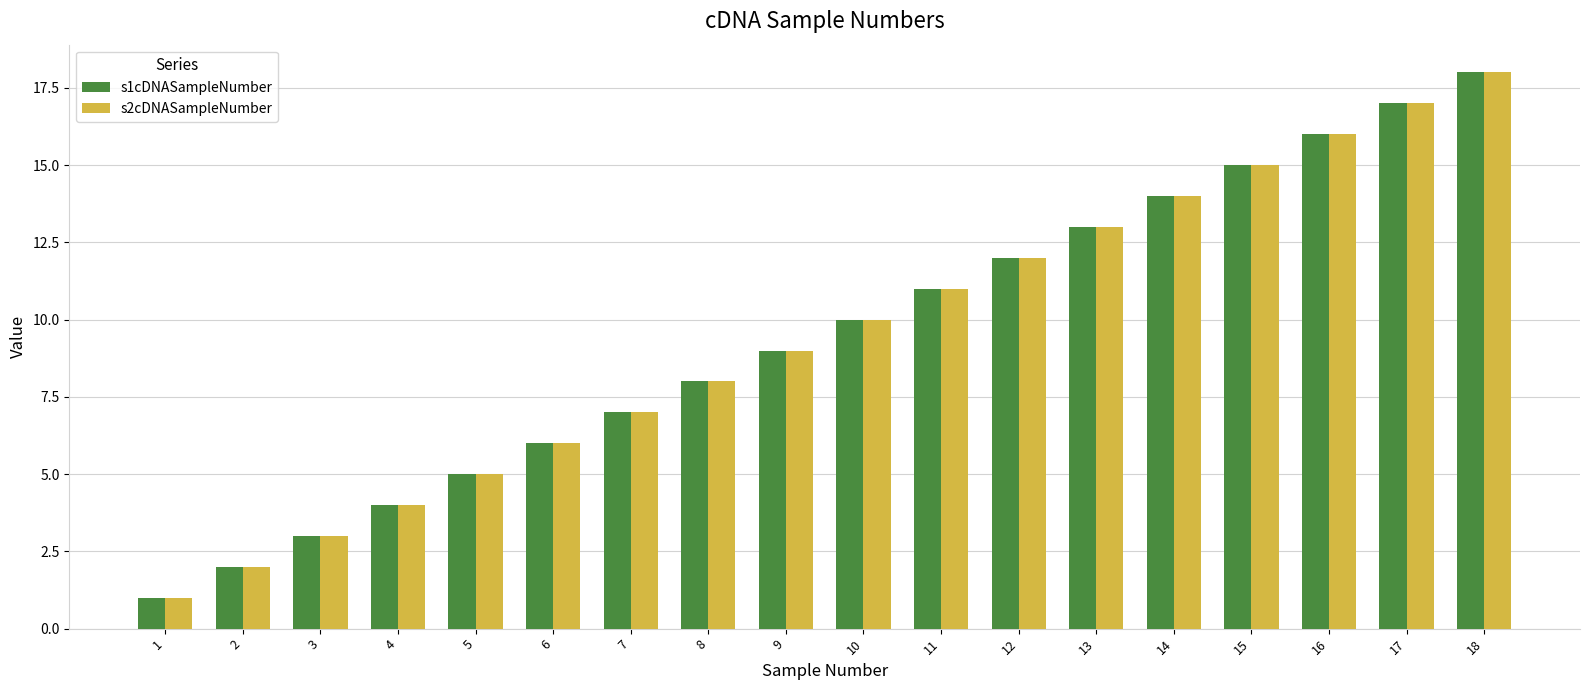

Reading right to left, list all the values displayed in this chart.

s1cDNASampleNumber: 18	17	16	15	14	13	12	11	10	9	8	7	6	5	4	3	2	1
s2cDNASampleNumber: 18	17	16	15	14	13	12	11	10	9	8	7	6	5	4	3	2	1